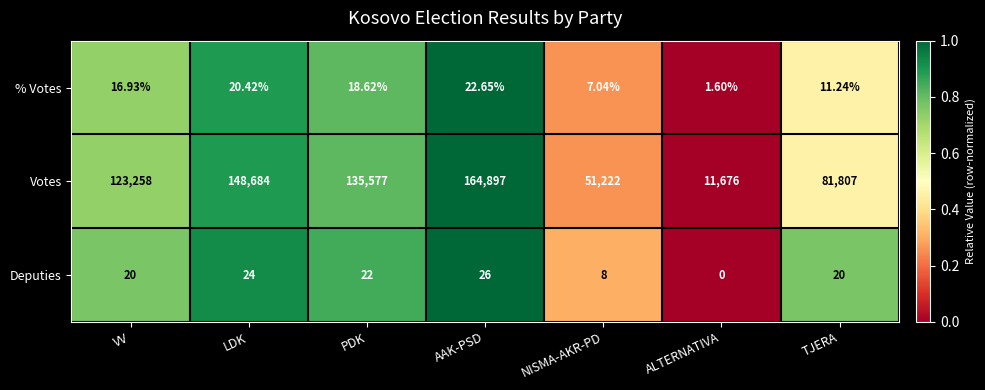

Rank the series at PDK from highest to lowest value.

Votes, Deputies, % Votes